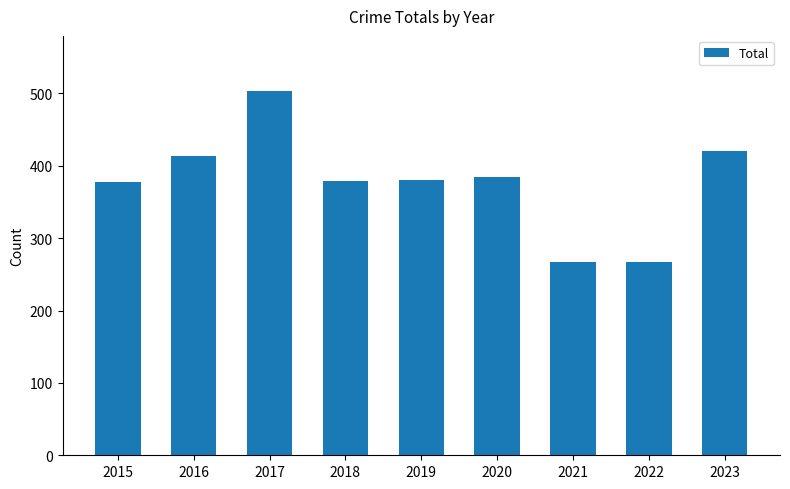

What is the sum of the values at 2015 and 2020?

762